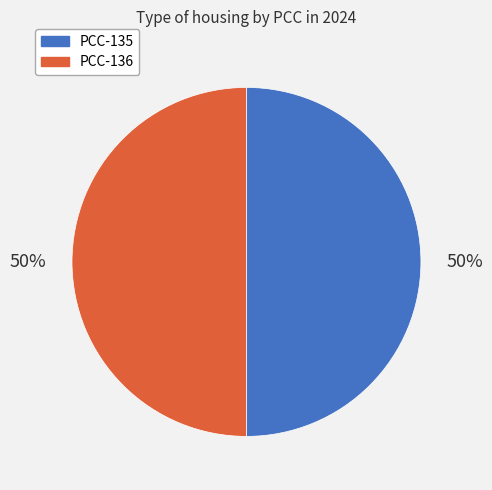

To the nearest percent, what is the average slice percentage?

50%